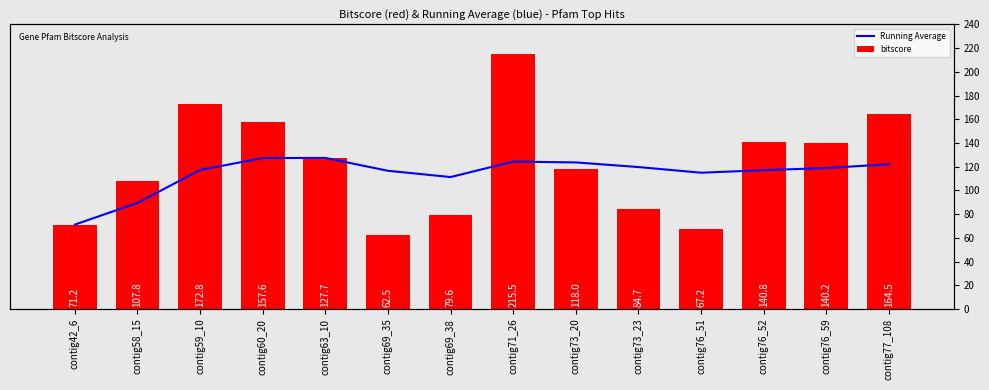

The bitscore series shows 172.8 at contig59_10. True or false?

True